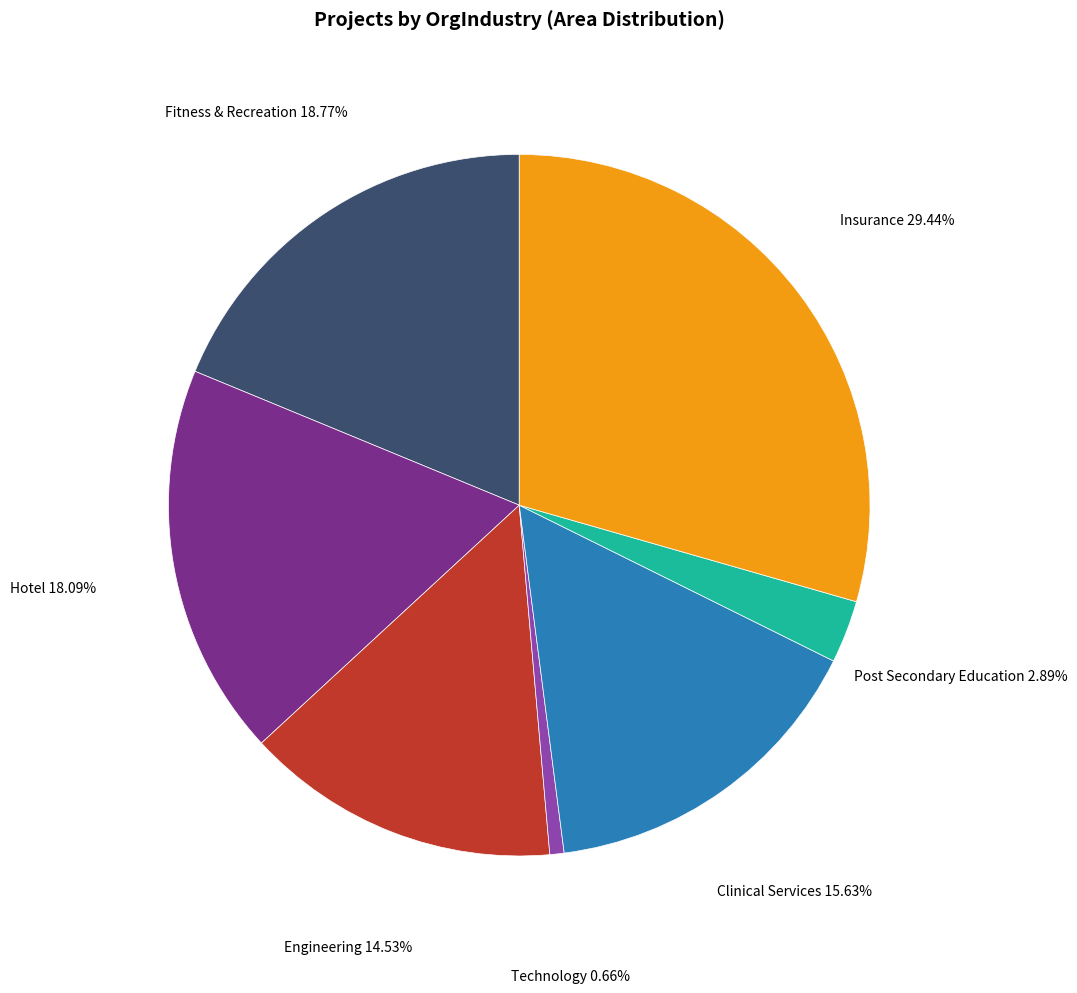

How many segments does this pie chart have?

7